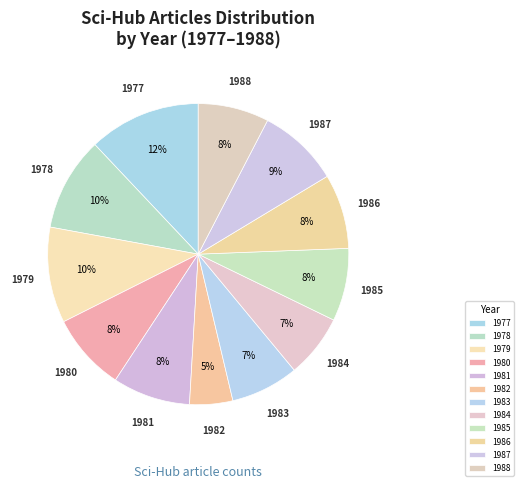

To the nearest percent, what is the difference between the 1983 and 1979 slice percentages?

3%